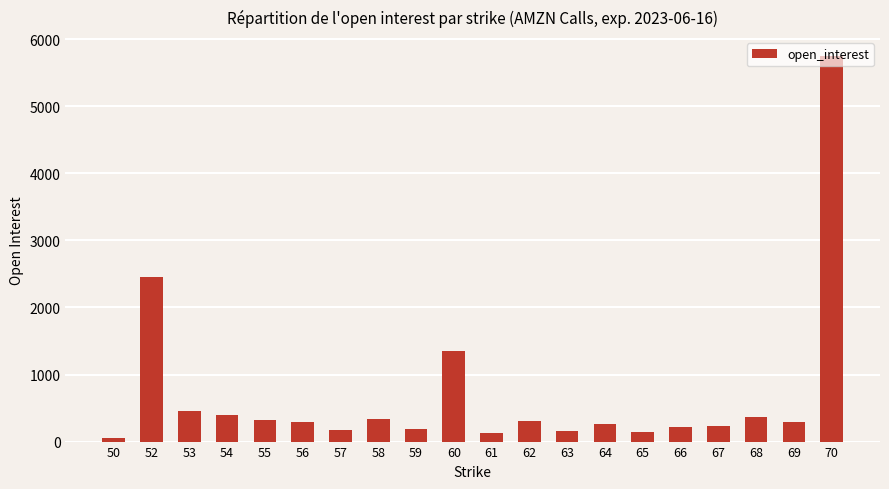

What is the difference between the second highest and second lowest values?

2318